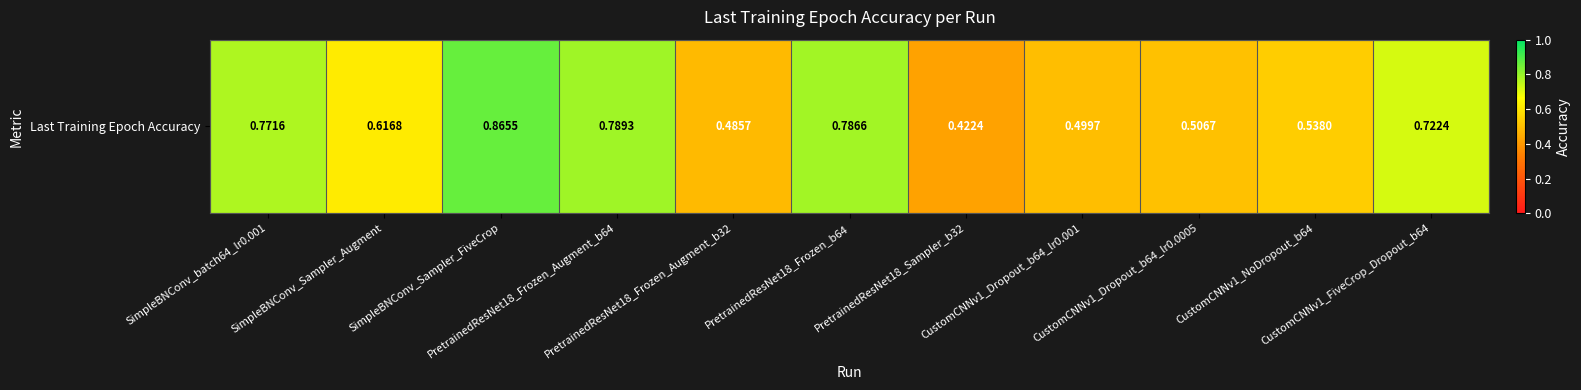

Is it true that the value at SimpleBNConv_Sampler_FiveCrop is 0.9?

True